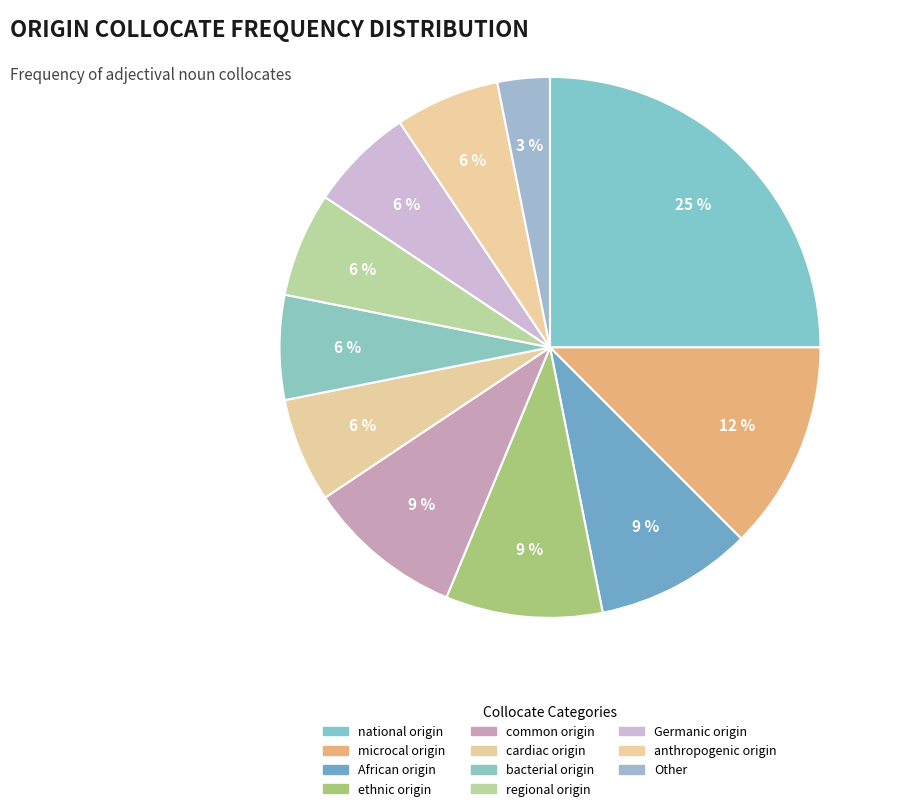

Count the number of slices in the pie.

11